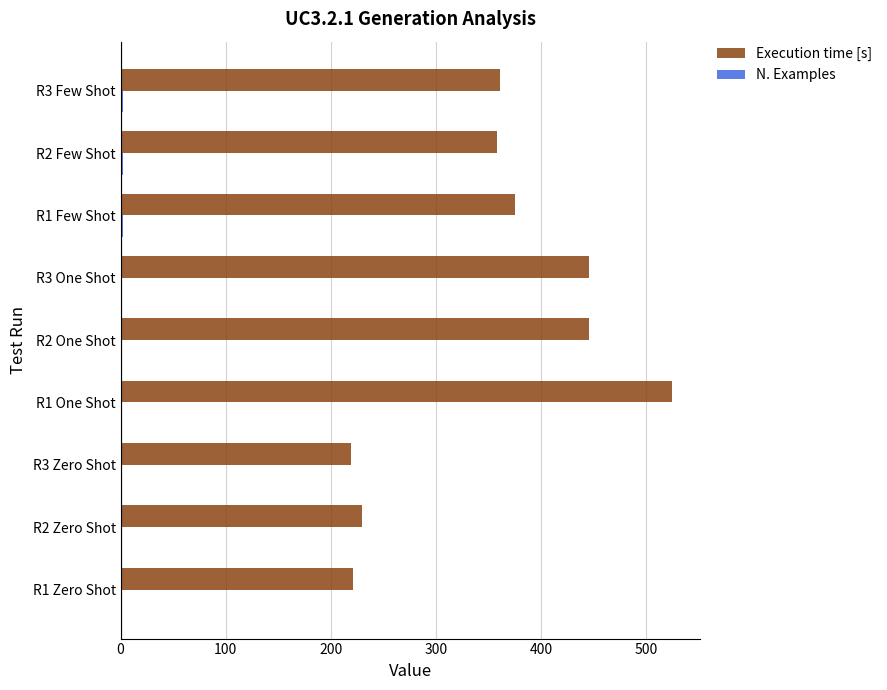

Which series has the largest total across all categories?

Execution time [s]